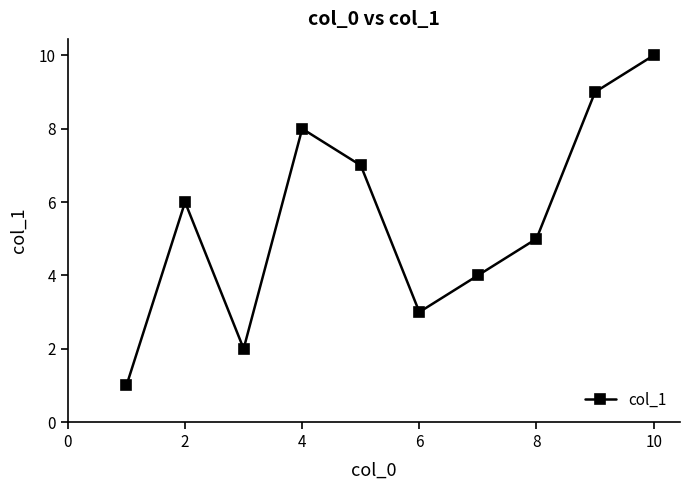

Reading right to left, extract all data points from this chart.

10	9	5	4	3	7	8	2	6	1